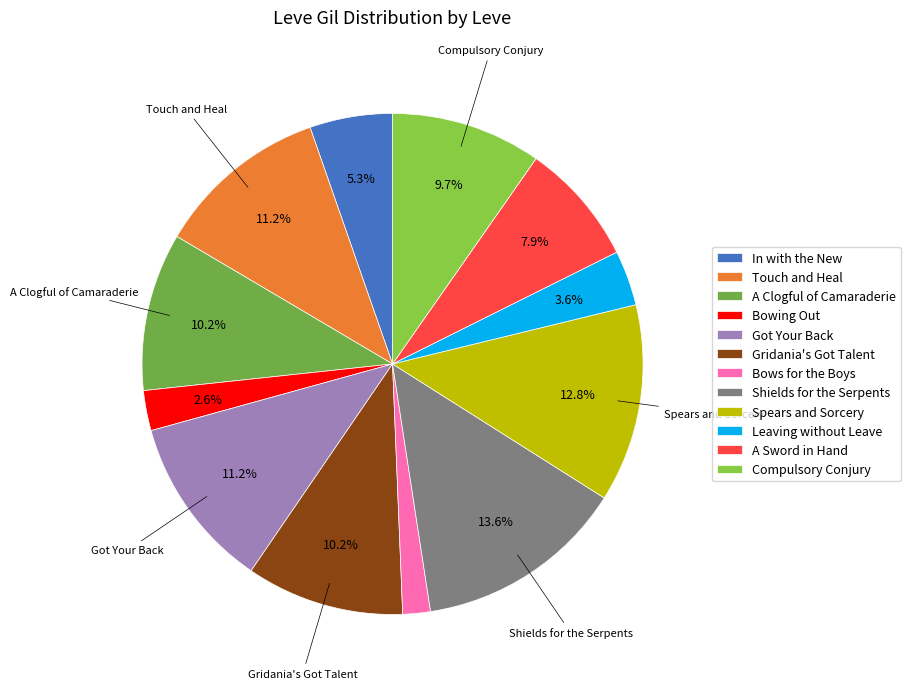

Count the number of slices in the pie.

12